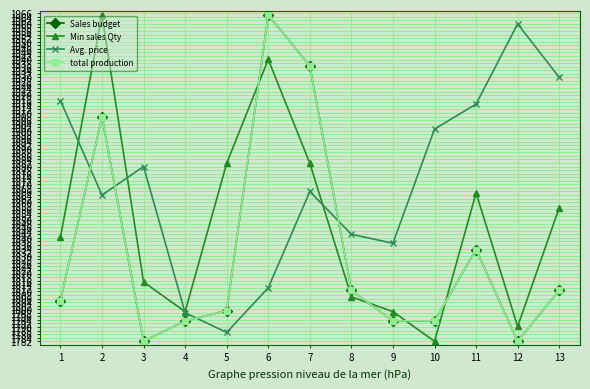

At how many categories does at least one series exceed 1952?

3